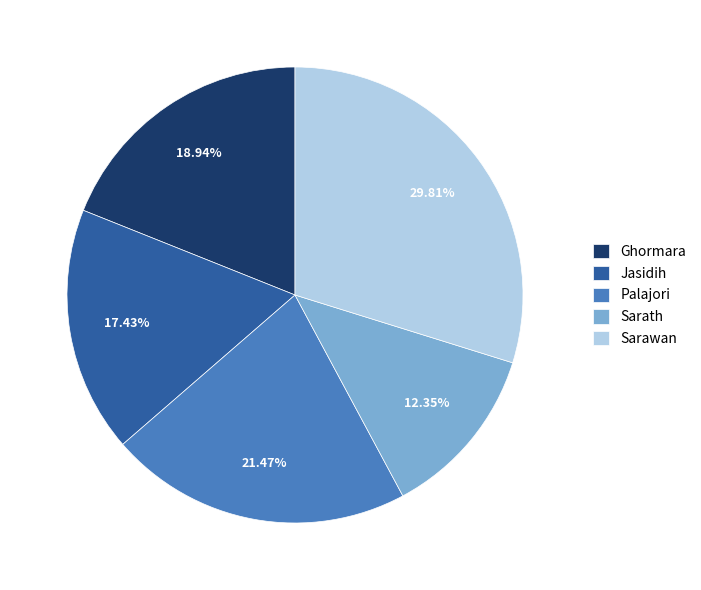

To the nearest percent, what is the average slice percentage?

20%